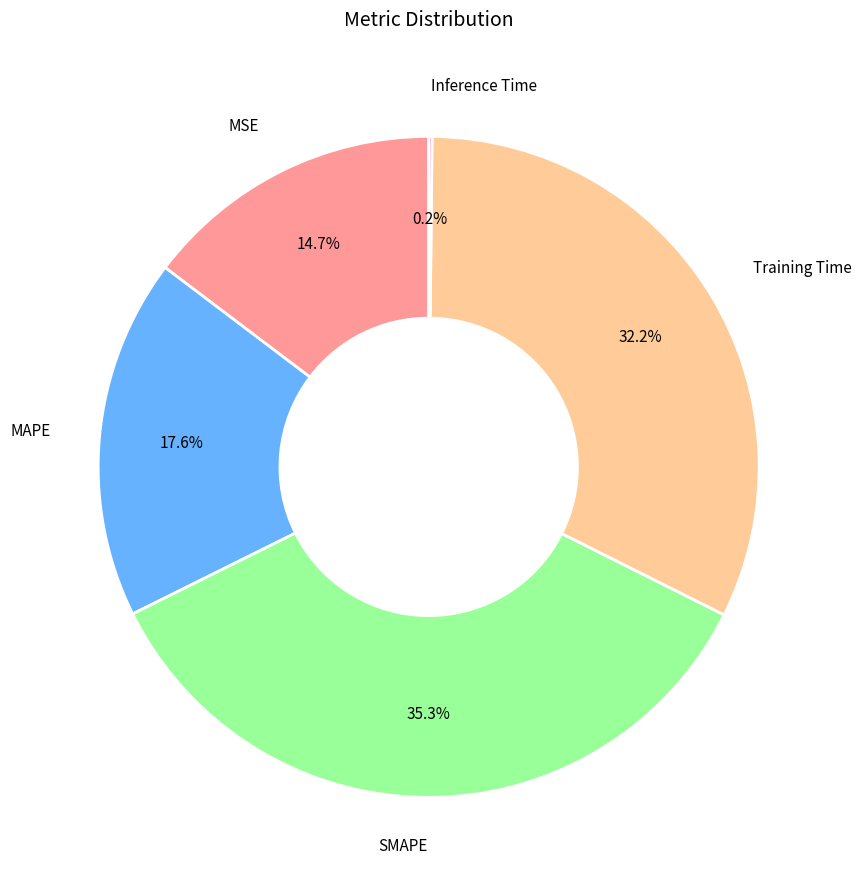

Does any single category account for the majority?

No